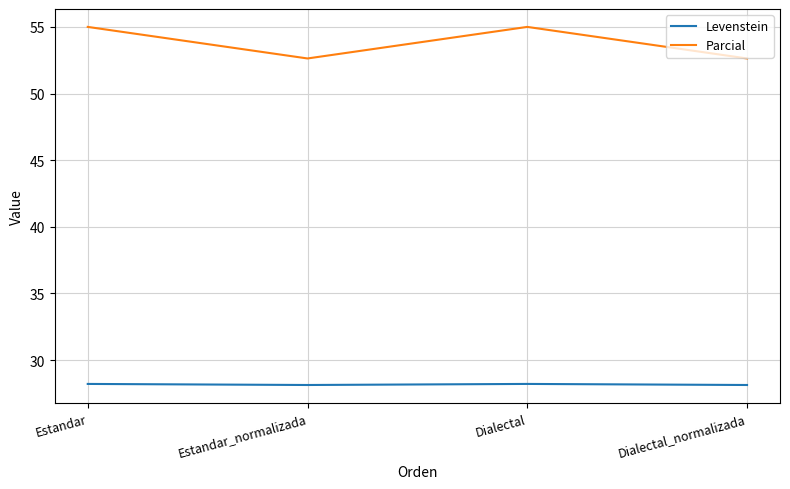

Is it true that Parcial equals 55.0 at Estandar?

True